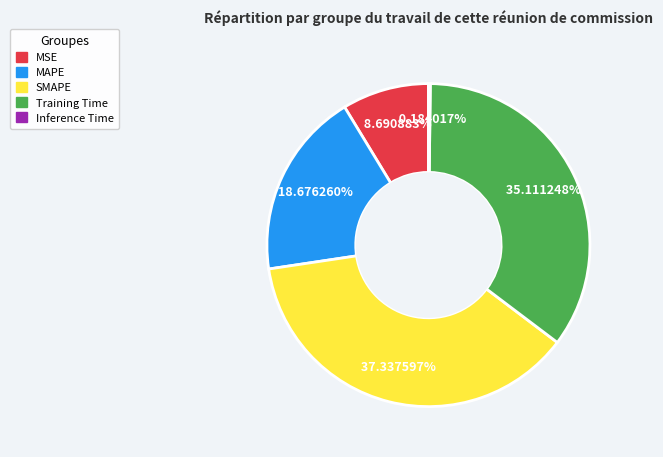

True or false: Training Time accounts for 35% of the total.

True